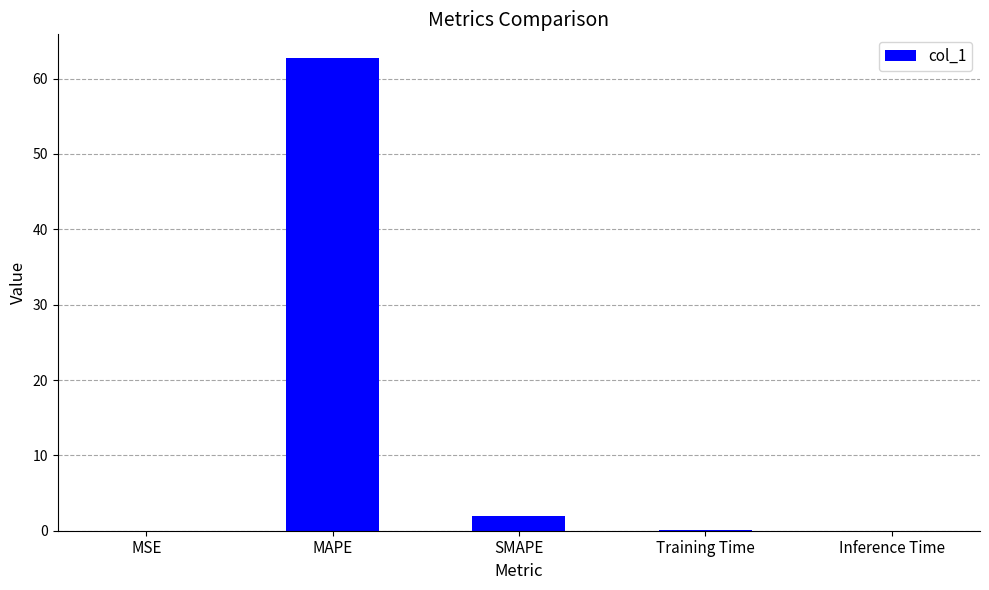

Are the bars grouped side by side (vs. stacked)?

No